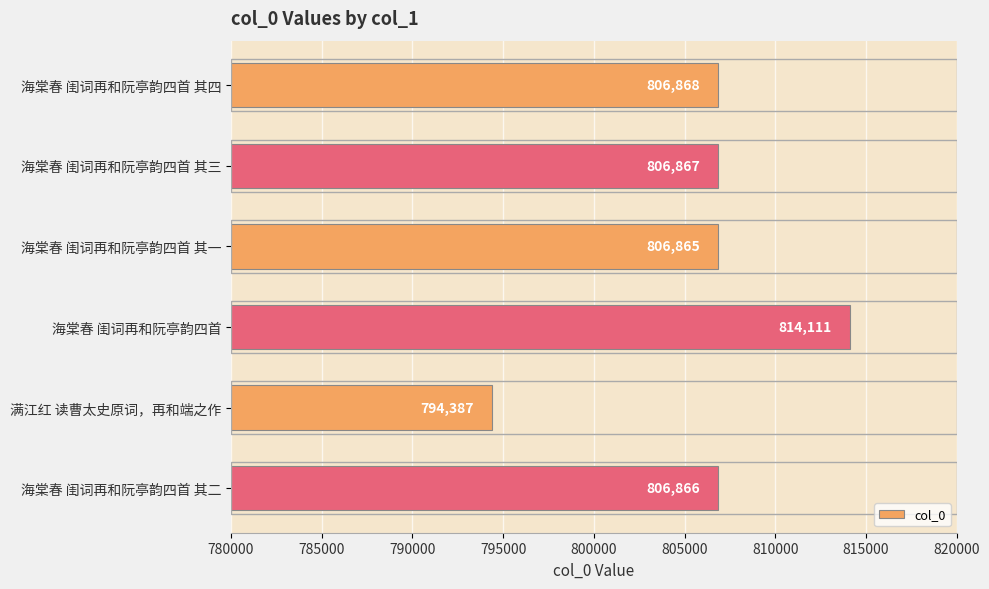

Which label corresponds to the largest value in the chart?

海棠春 闺词再和阮亭韵四首